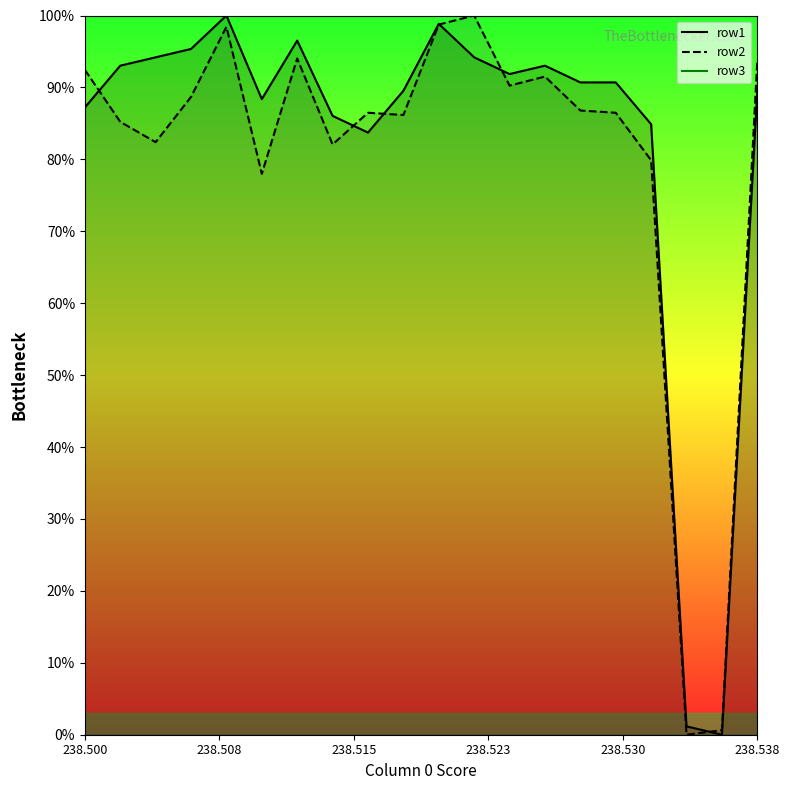

Reading left to right, transcribe all the data shown in this chart.

row1_line: 87.2	93.0	94.2	95.3	100.0	88.4	96.5	86.0	83.7	89.5	98.8	94.2	91.9	93.0	90.7	90.7	84.9	1.2	0.0	89.5
row2_line: 92.5	85.2	82.4	88.7	98.4	78.0	94.0	82.1	86.5	86.2	98.7	100.0	90.3	91.5	86.8	86.5	79.9	0.0	0.6	93.7